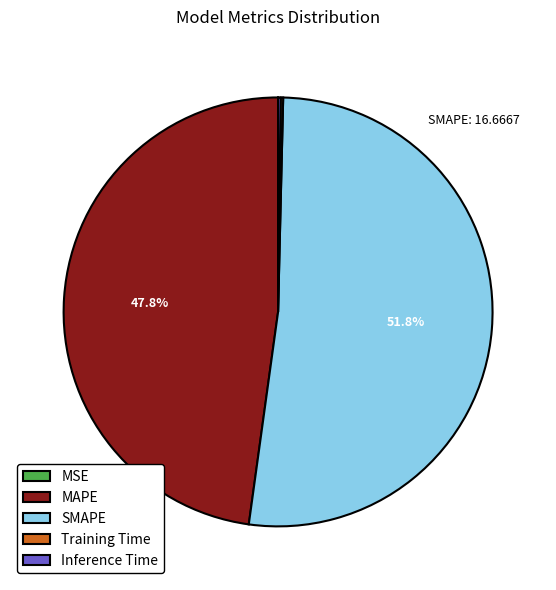

Is SMAPE the majority of the pie?

Yes